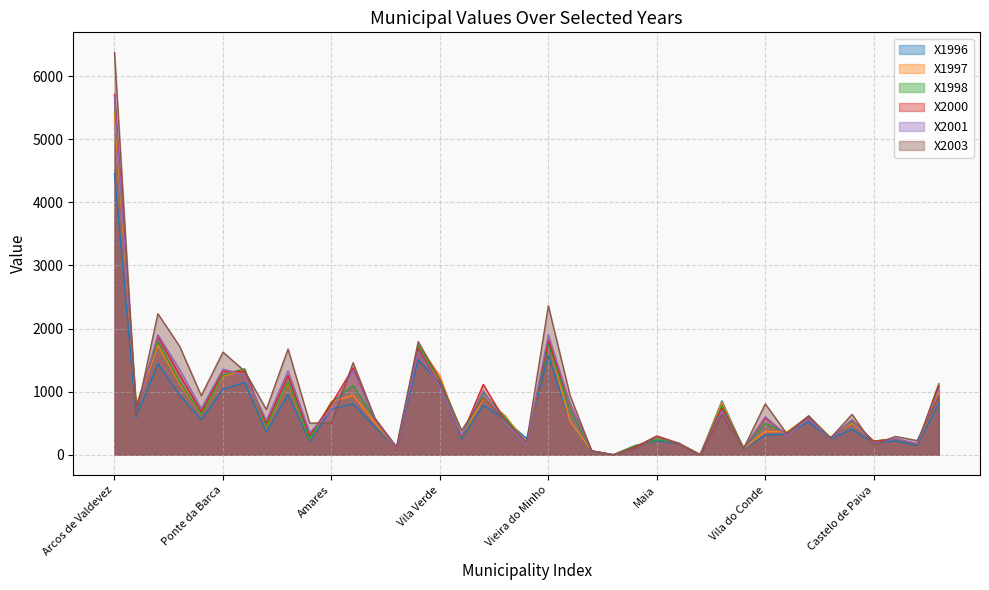

The X1996 series shows 1790.6 at Vila Verde. True or false?

False